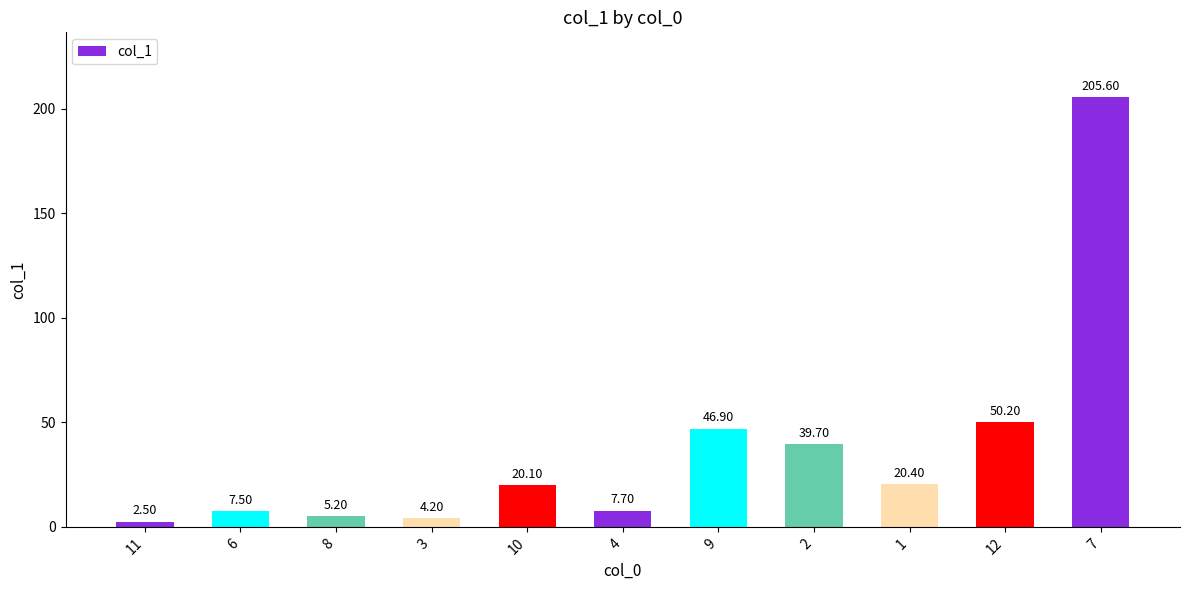

Reading left to right, list all the values displayed in this chart.

11=2.5	6=7.5	8=5.2	3=4.2	10=20.1	4=7.7	9=46.9	2=39.7	1=20.4	12=50.2	7=205.6